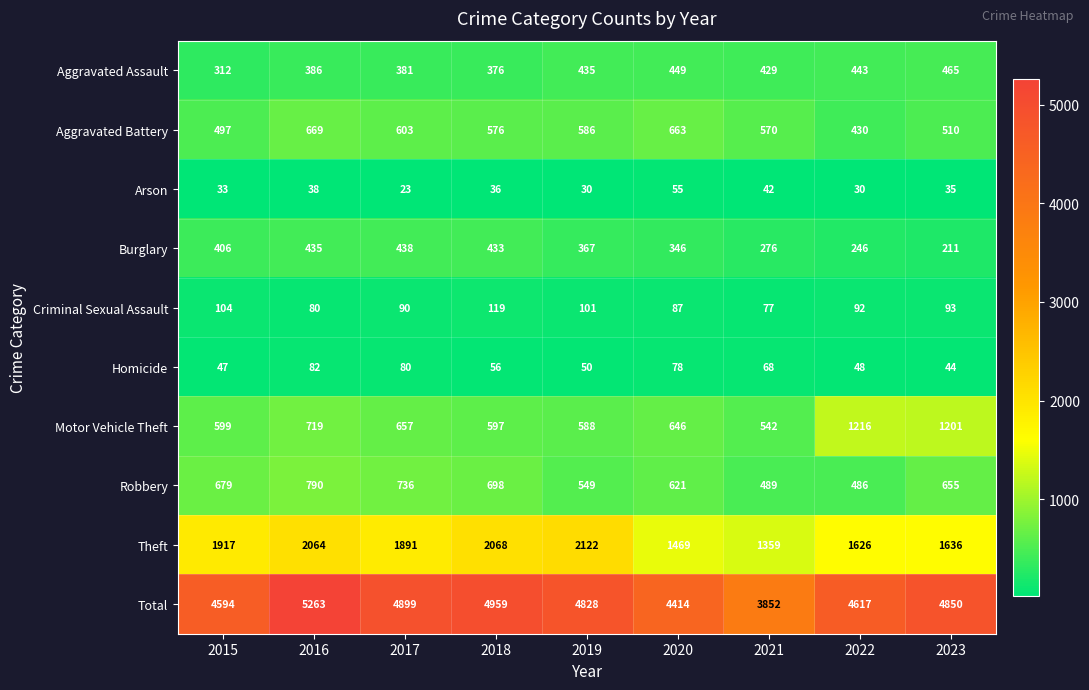

Rank the series by their maximum value, from lowest to highest.

Arson, Homicide, Criminal Sexual Assault, Burglary, Aggravated Assault, Aggravated Battery, Robbery, Motor Vehicle Theft, Theft, Total